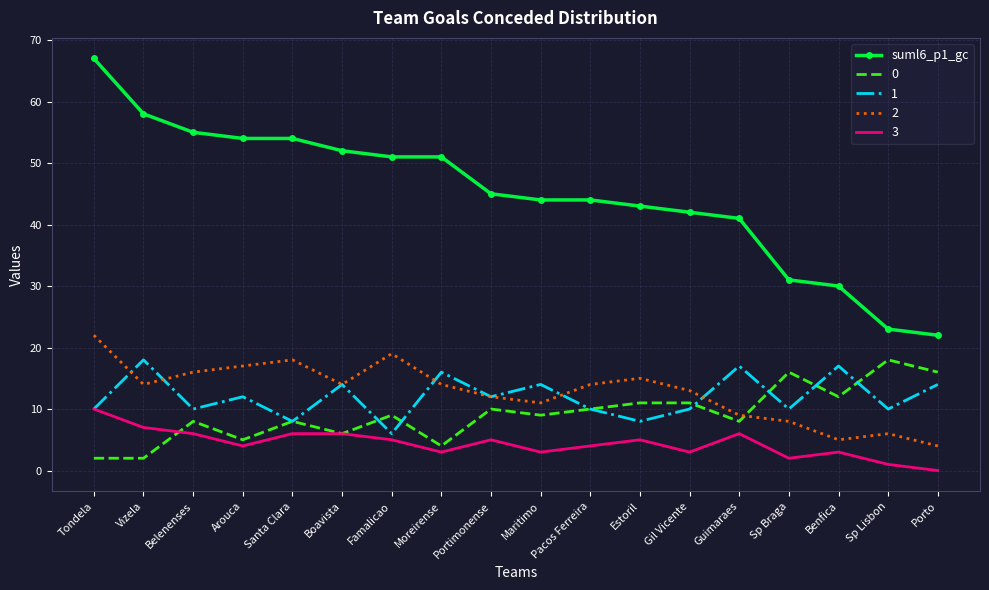

At which category is the sum across all series the highest?

Tondela